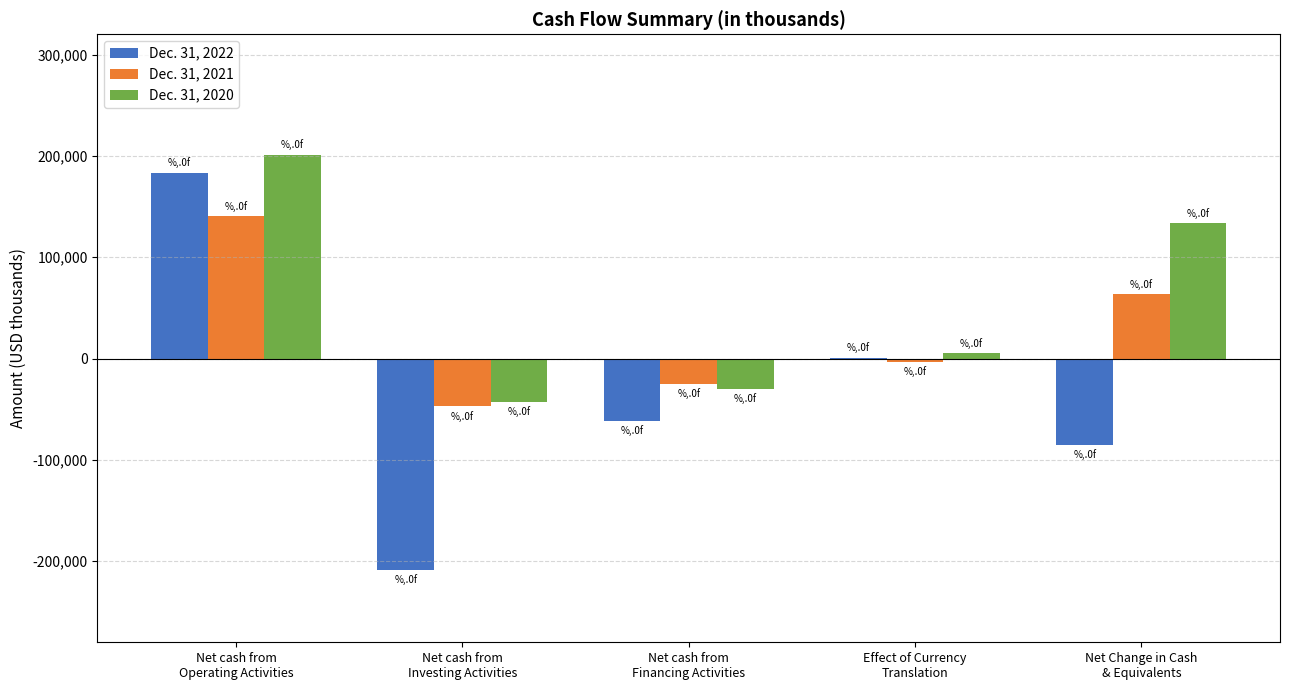

At which label does Dec. 31, 2020 reach its peak?

Net cash from
Operating Activities